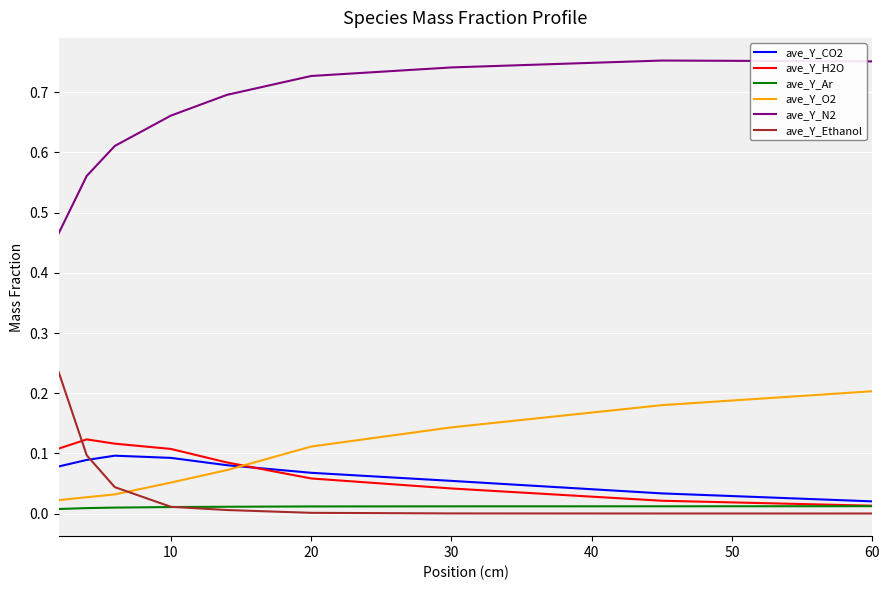

True or false: ave_Y_O2 has more than 2 points higher than both neighbors.

False